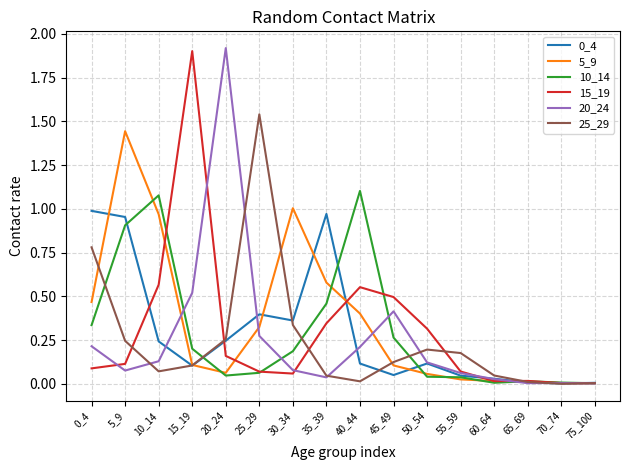

What is the maximum value shown in the chart?

1.9